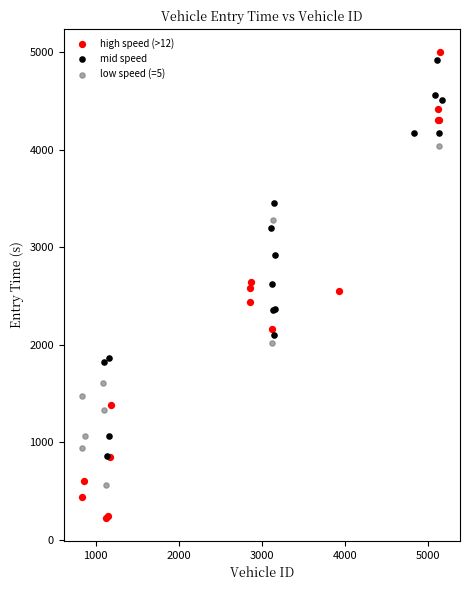

Which series contains the lowest Y value?

high speed (>12)